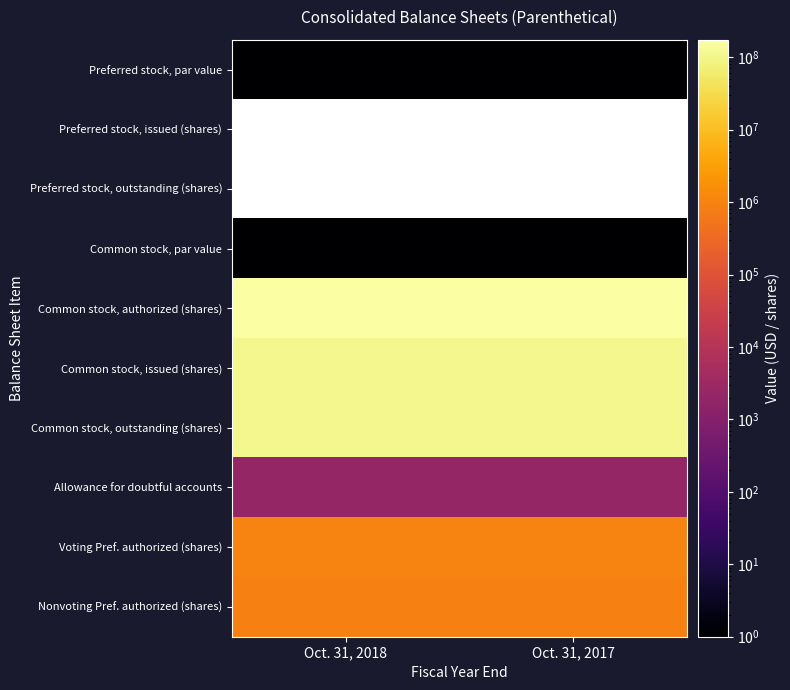

What value does the Preferred stock, par value series have at Oct. 31, 2017?

1.0